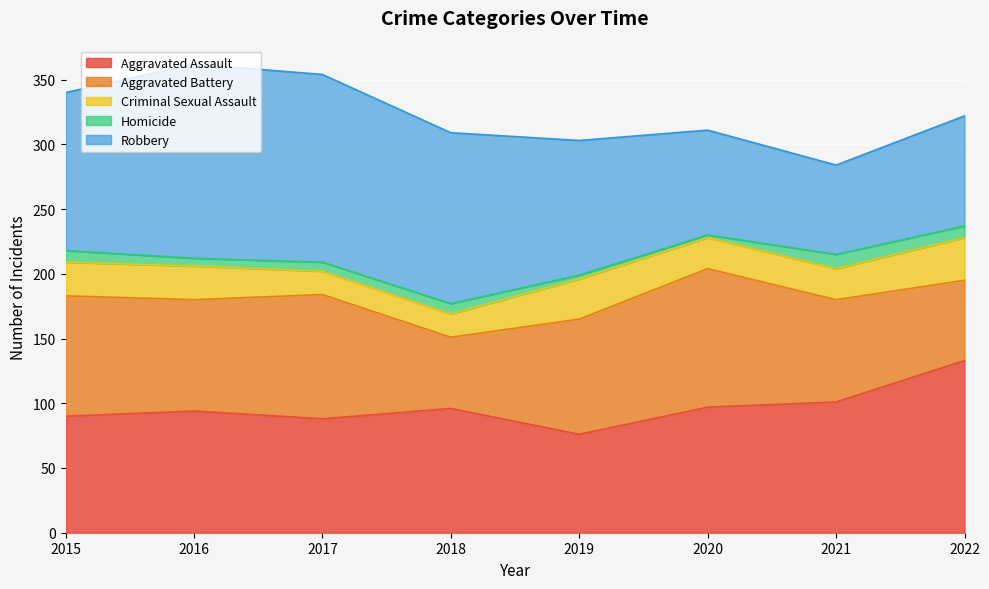

True or false: Criminal Sexual Assault has more than 1 interior local peaks.

False